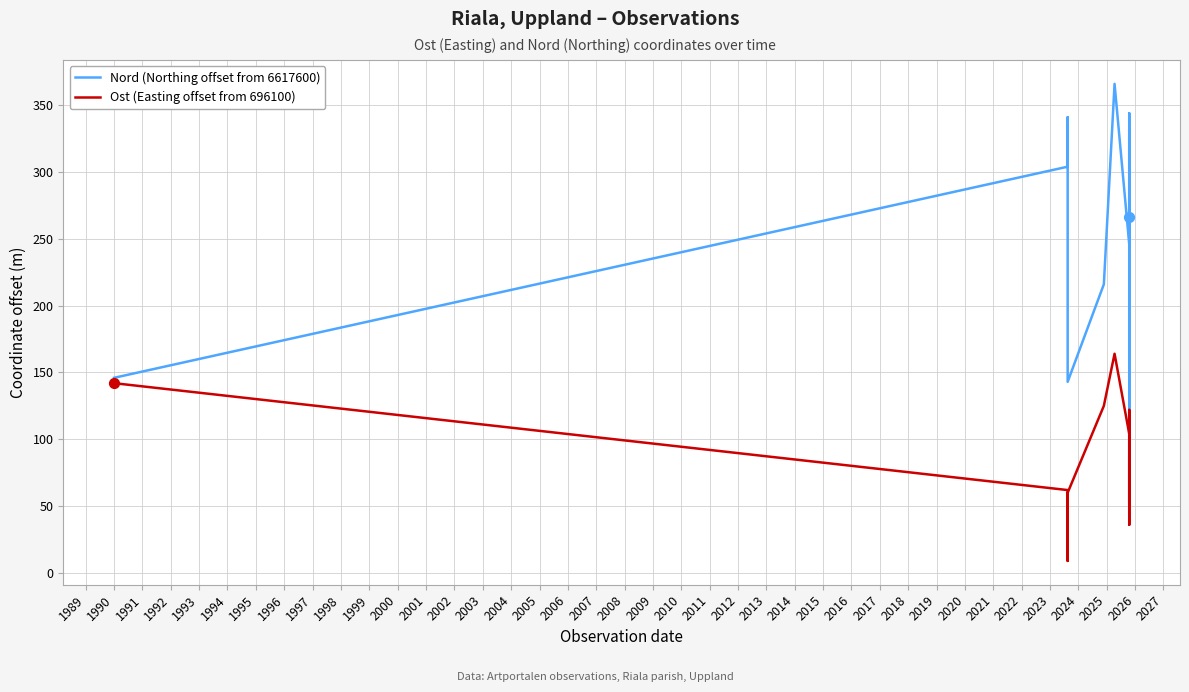

At how many categories does at least one series exceed 29?

14